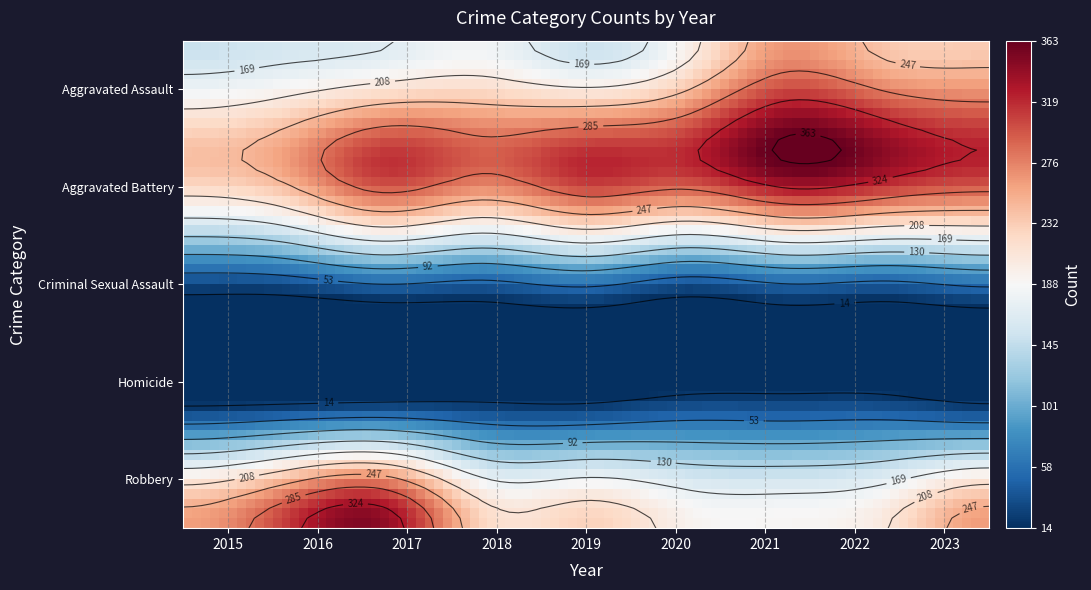

What is the total value across all series at 2021?

900